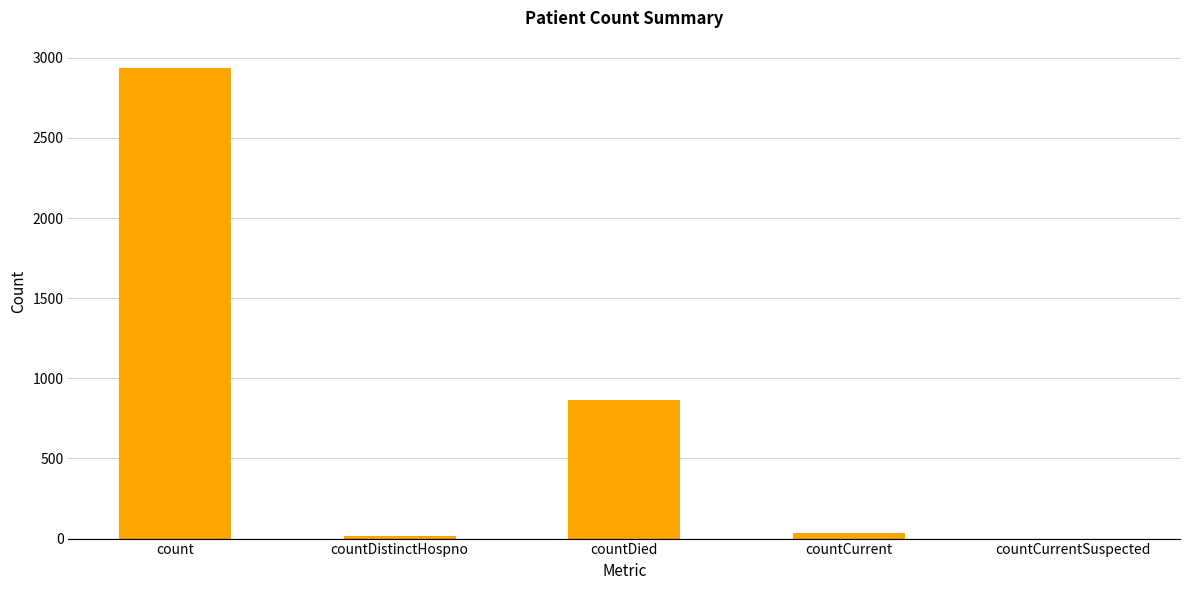

How many positive values are there?

4